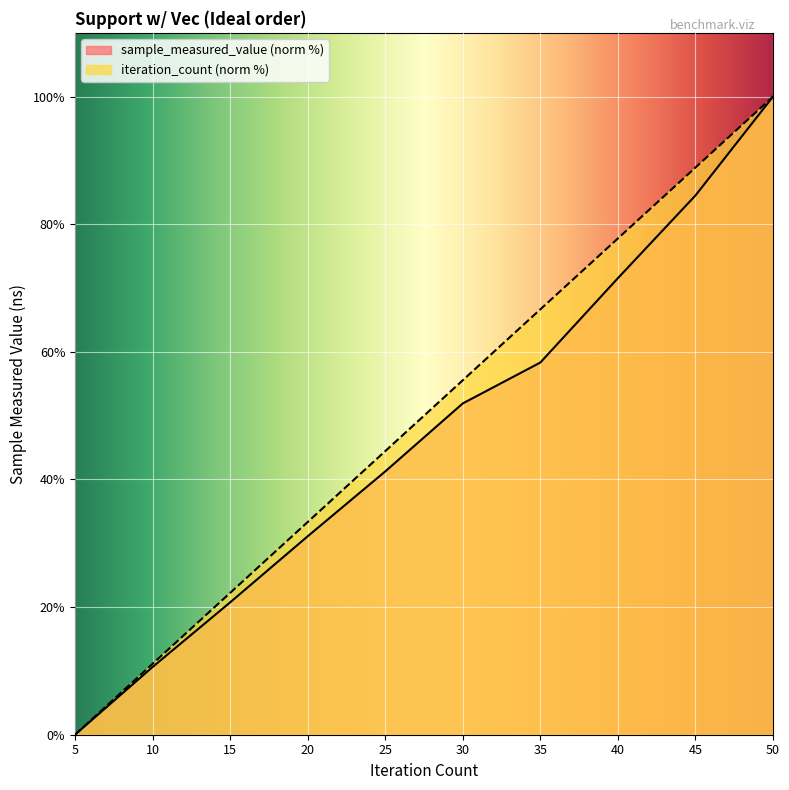

True or false: sample_measured_value and iteration_count intersect in this chart.

False